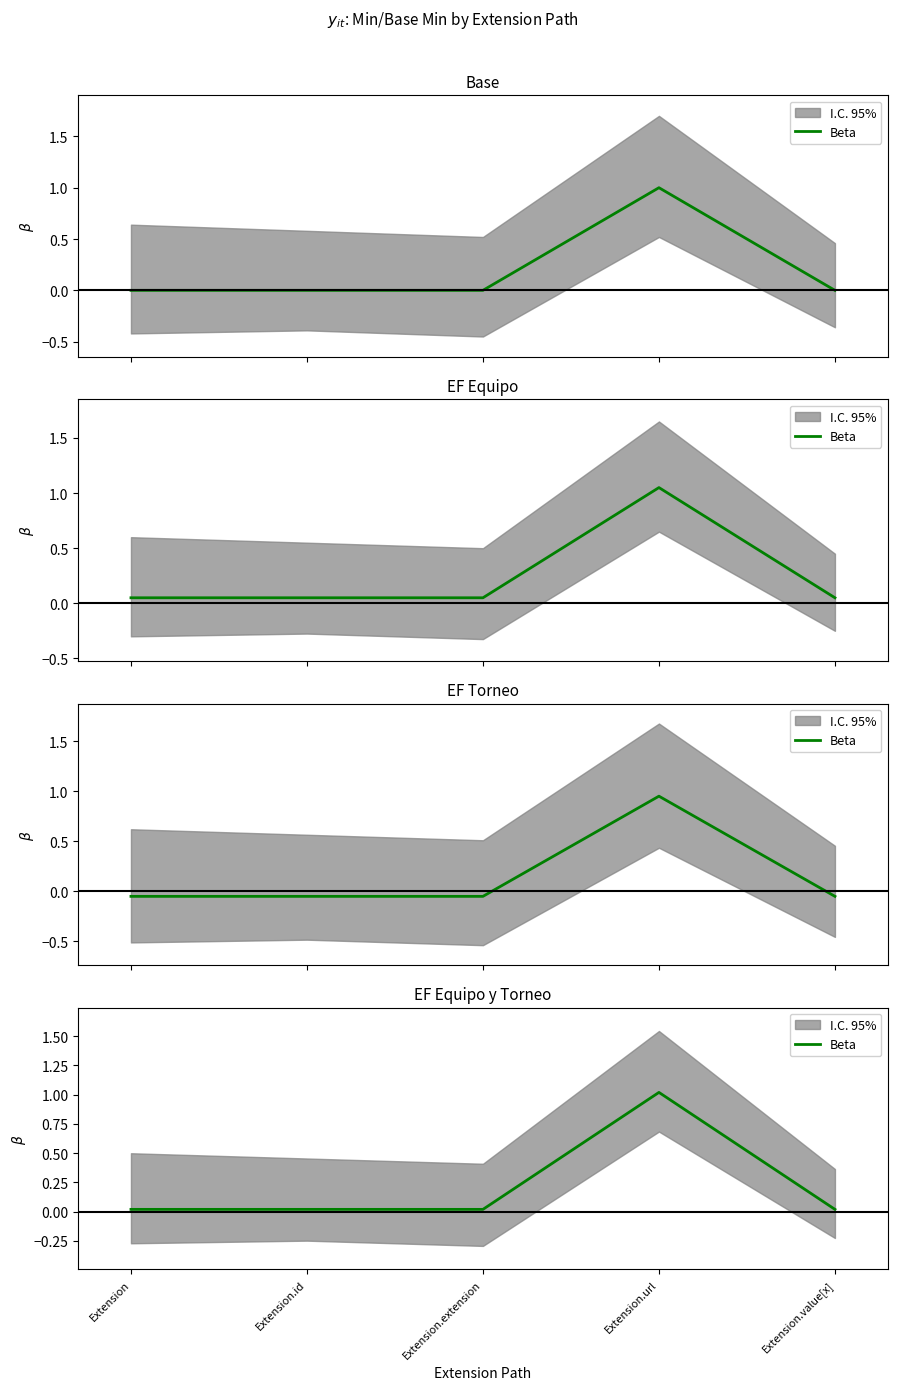

List the labels in order of value, smallest first.

Extension, Extension.id, Extension.extension, Extension.value[x], Extension.url